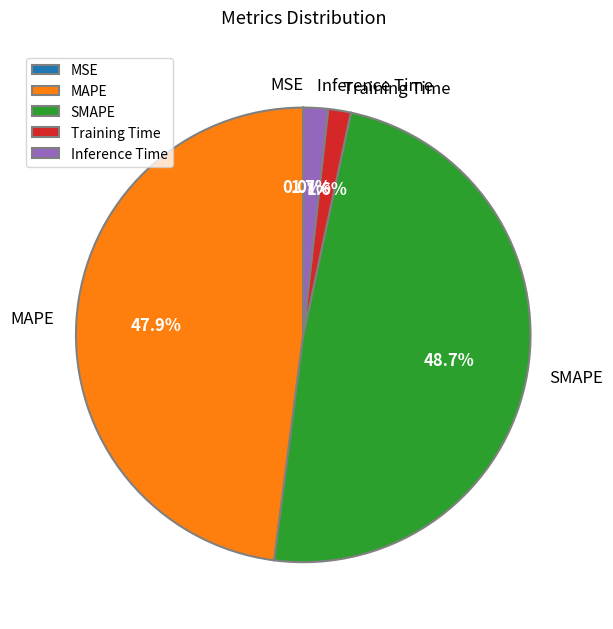

Which has a higher value, MAPE or Training Time?

MAPE